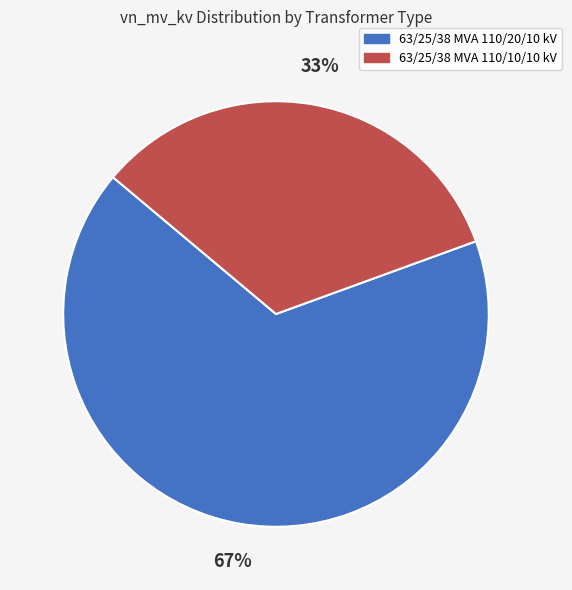

To the nearest percent, what percentage of the pie is 63/25/38 MVA 110/10/10 kV?

33%